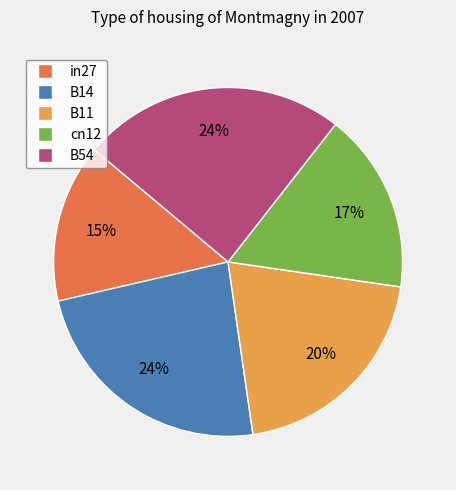

To the nearest percent, what percentage of the pie is B14?

24%